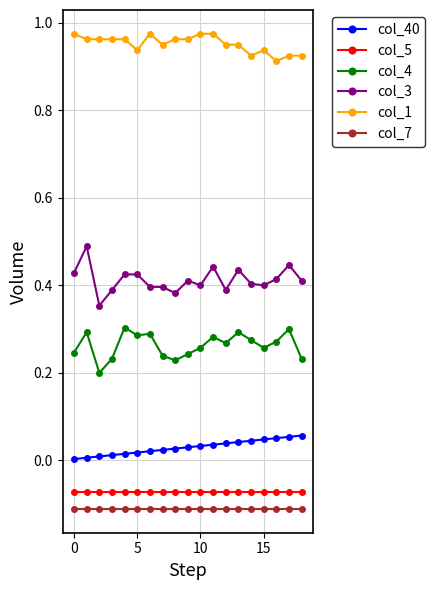

Which series has the largest total across all categories?

col_1